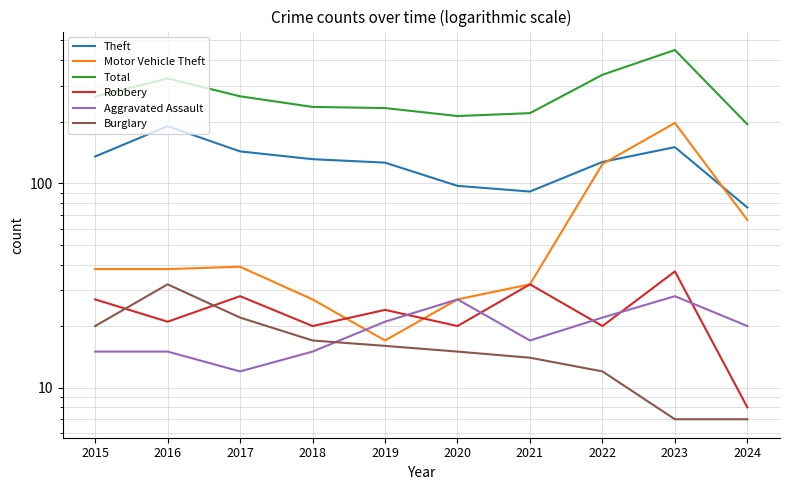

Reading left to right, transcribe all the data shown in this chart.

Theft: 2015=135	2016=190	2017=143	2018=131	2019=126	2020=97	2021=91	2022=127	2023=150	2024=76
Motor Vehicle Theft: 2015=38	2016=38	2017=39	2018=27	2019=17	2020=27	2021=32	2022=124	2023=197	2024=66
Total: 2015=265	2016=325	2017=266	2018=236	2019=233	2020=213	2021=220	2022=339	2023=448	2024=194
Robbery: 2015=27	2016=21	2017=28	2018=20	2019=24	2020=20	2021=32	2022=20	2023=37	2024=8
Aggravated Assault: 2015=15	2016=15	2017=12	2018=15	2019=21	2020=27	2021=17	2022=22	2023=28	2024=20
Burglary: 2015=20	2016=32	2017=22	2018=17	2019=16	2020=15	2021=14	2022=12	2023=7	2024=7